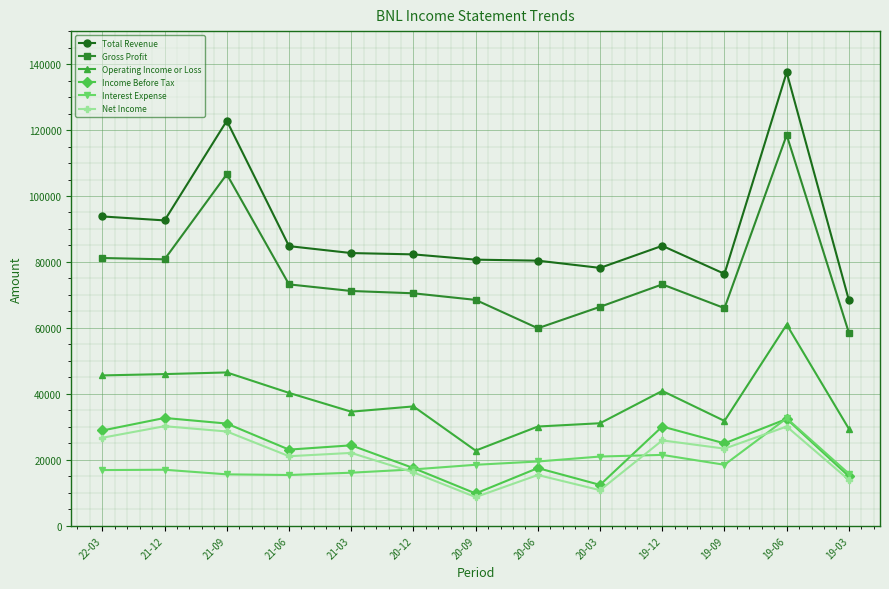

What is the label of the 3rd point from the right?

19-09